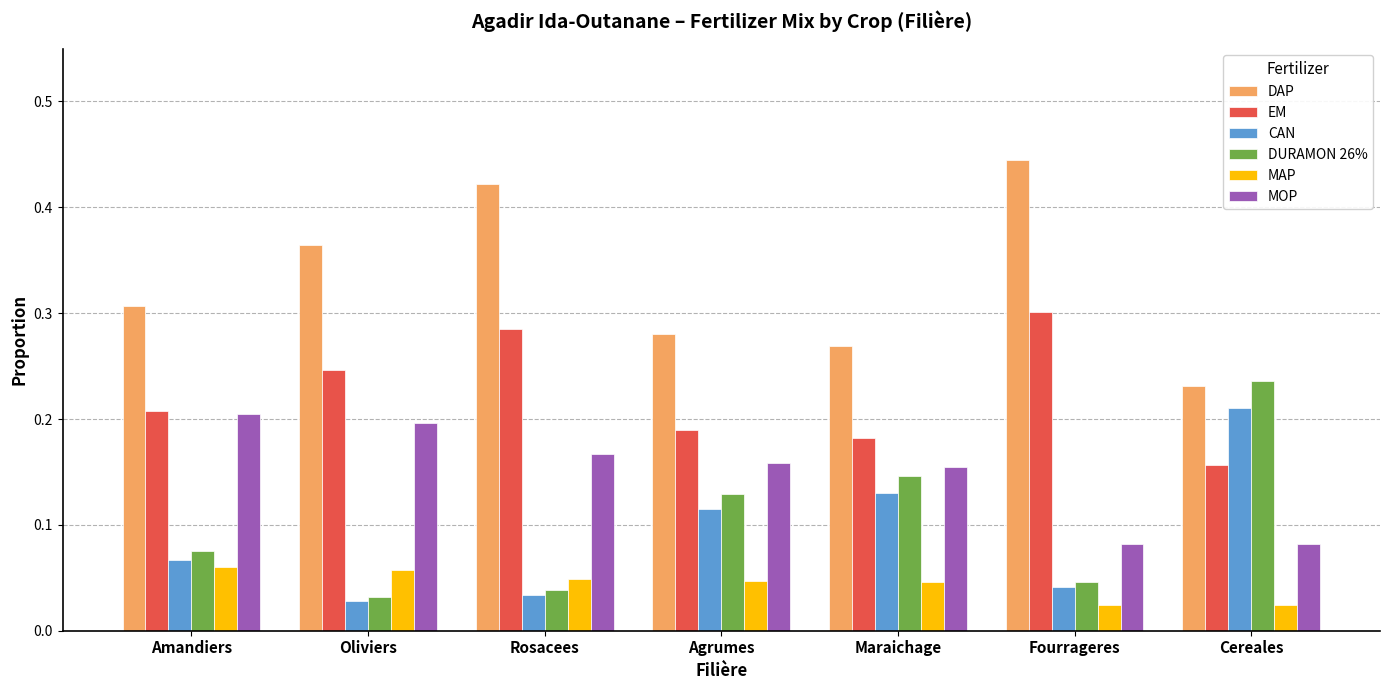

Does the chart contain stacked bars?

No